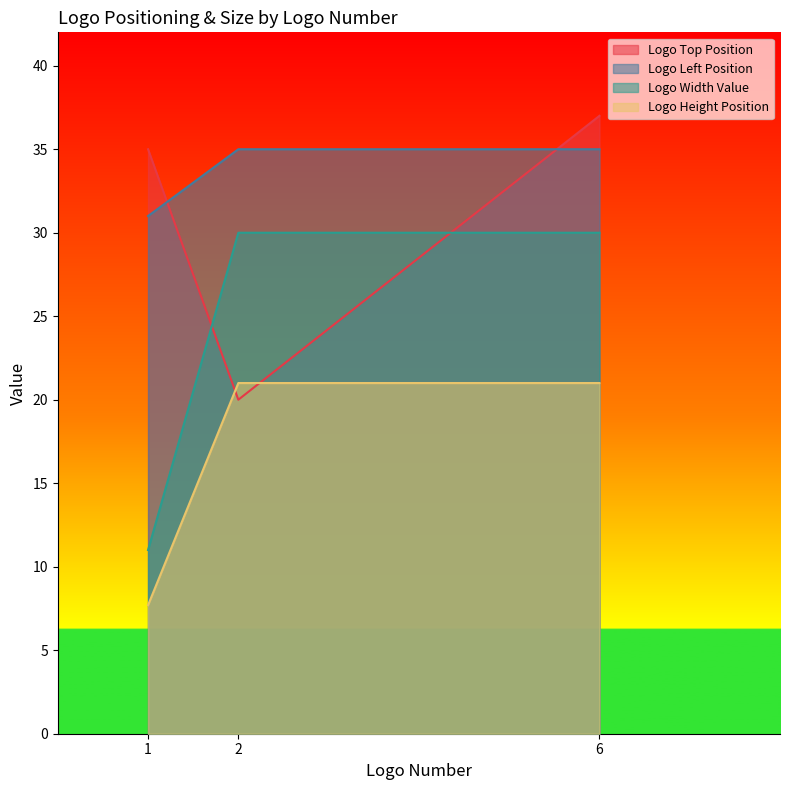

What is the approximate value of Logo Height Position at 2?

21.0